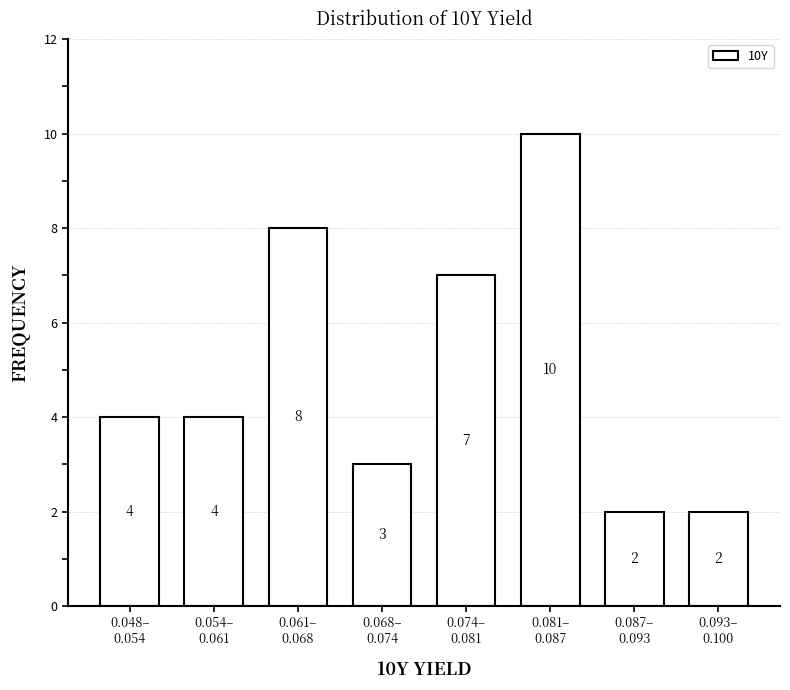

Reading left to right, transcribe all the data shown in this chart.

4	4	8	3	7	10	2	2